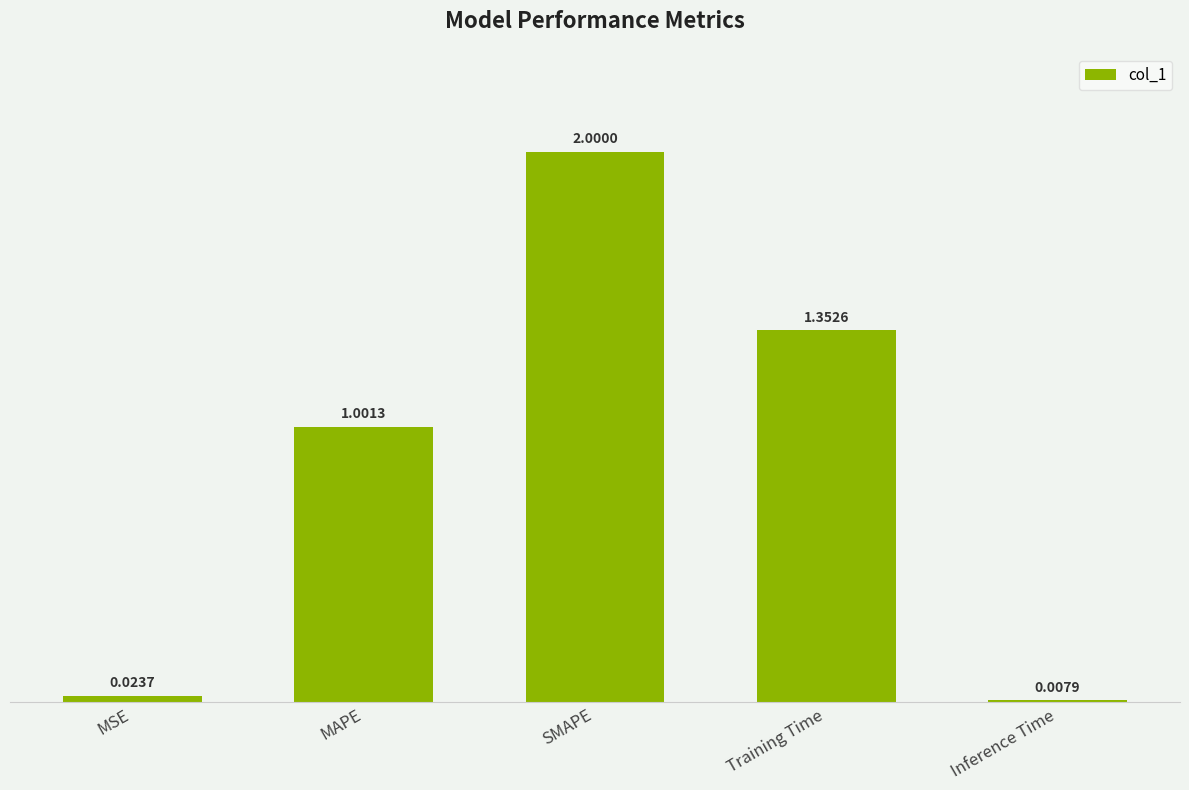

Which category has the highest value across all series?

SMAPE